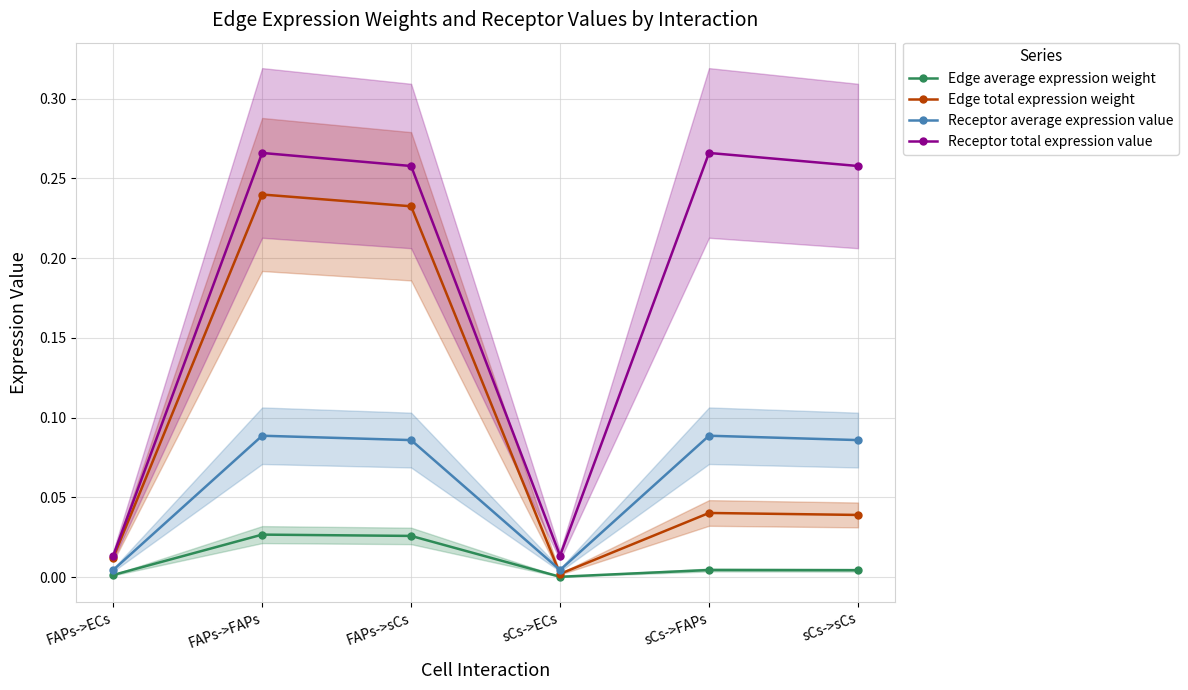

What is the approximate value of Edge total expression weight at FAPs->sCs?

0.2